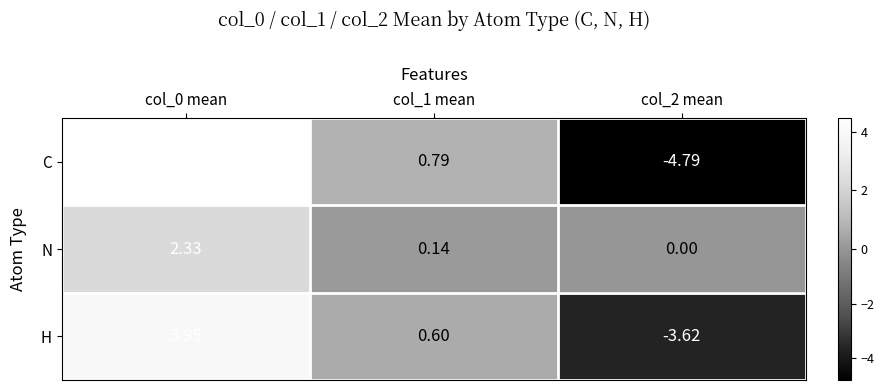

List the series in order of their peak value, highest first.

C, H, N